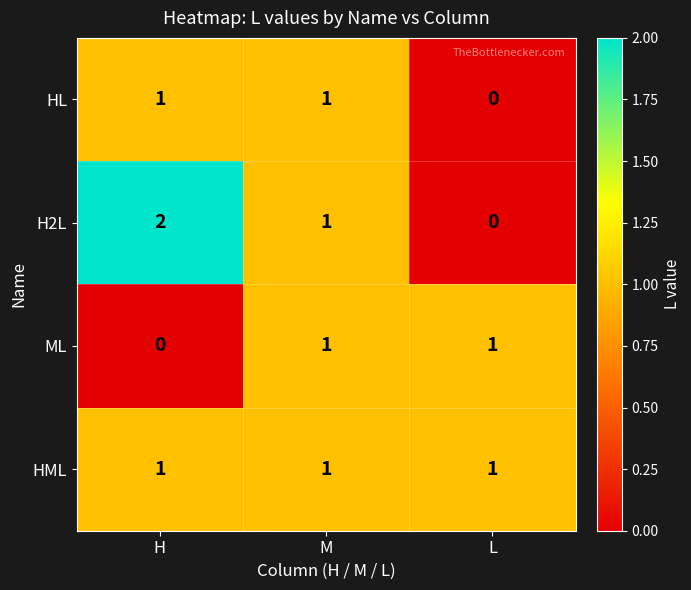

Which label corresponds to the largest value in the chart?

H